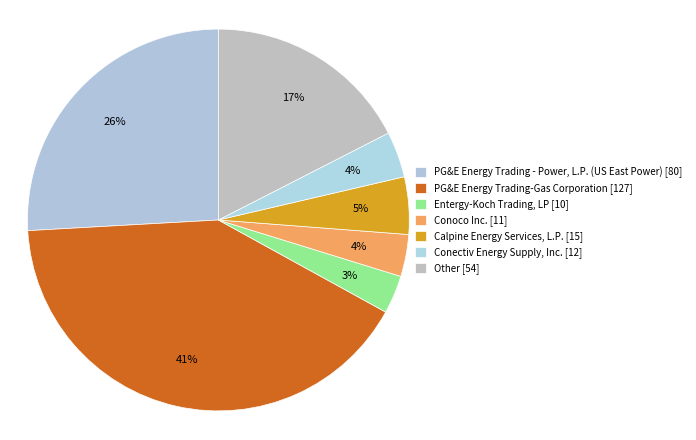

How many slices are in this pie chart?

7